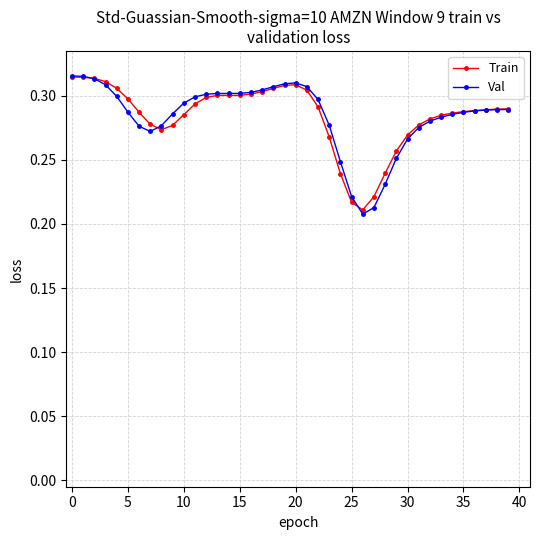

How many Val values are between 0 and 1?

40